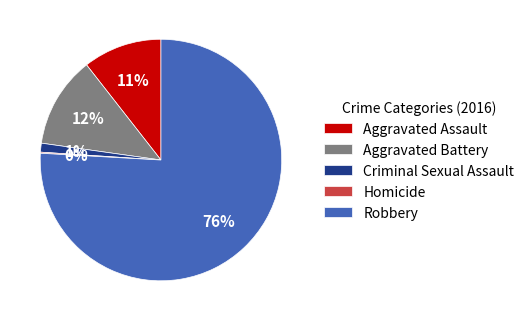

What is the largest slice in the pie chart?

Robbery